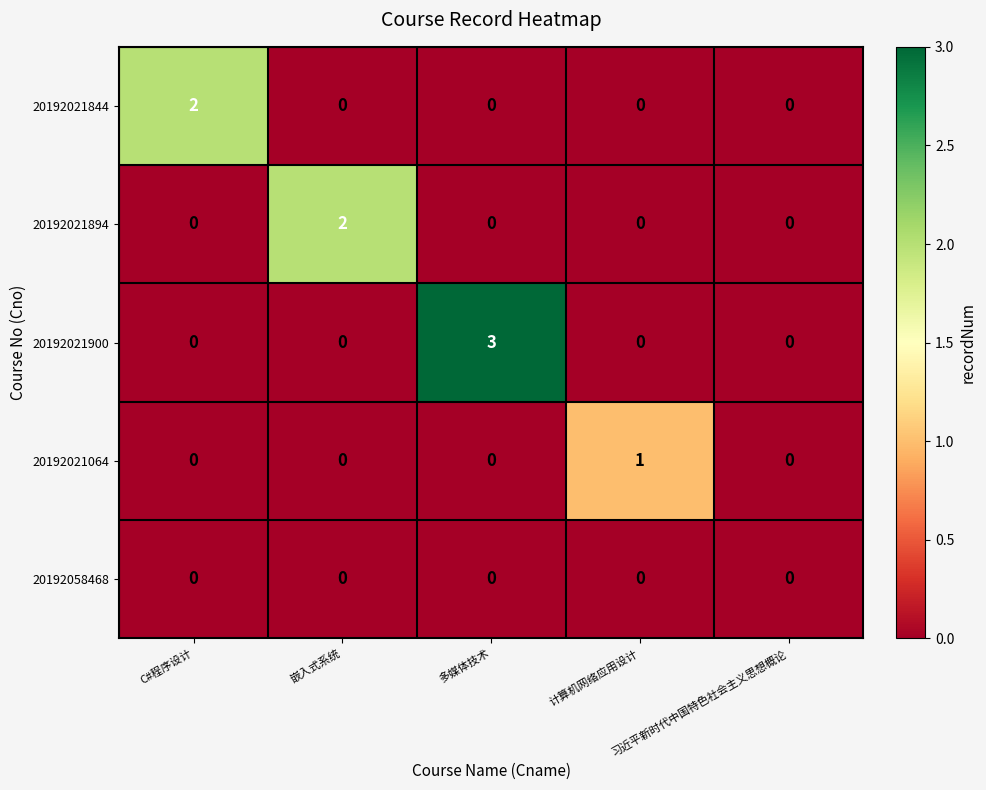

Which series has the largest range (max minus min)?

20192021900